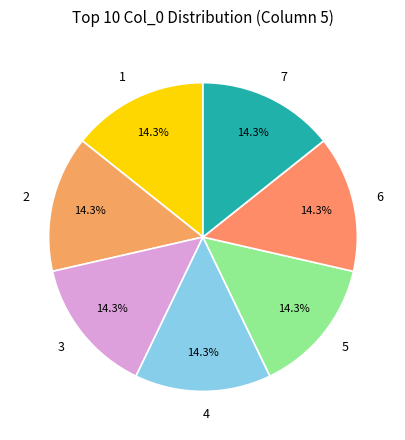

How many slices are in this pie chart?

7